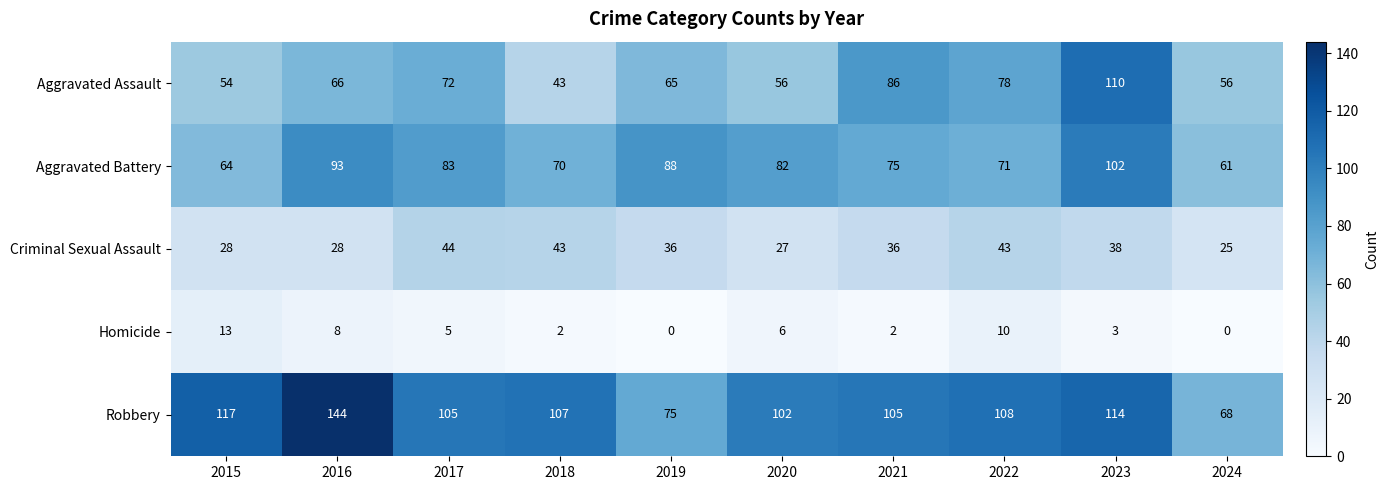

What is the difference between the Aggravated Battery values at 2022 and 2024?

10